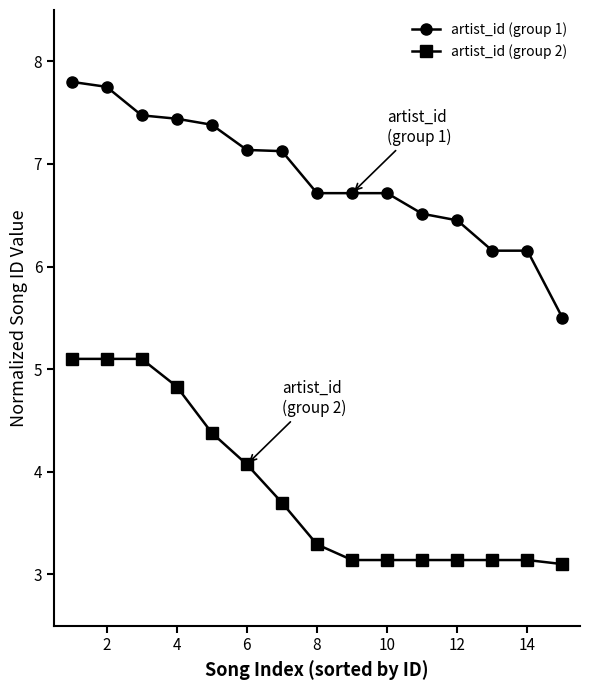

How many lines are shown in the chart?

2